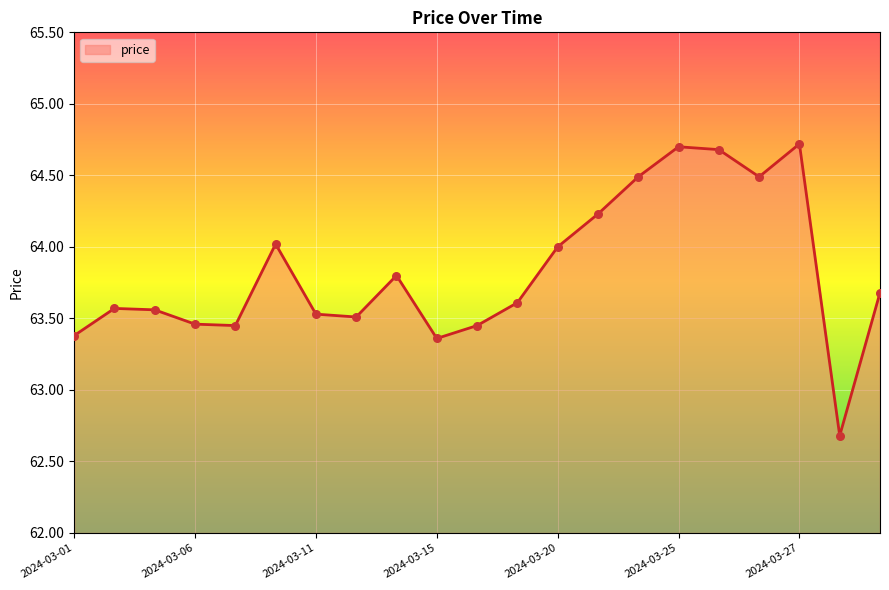

What is the difference between the maximum and minimum values?

2.0